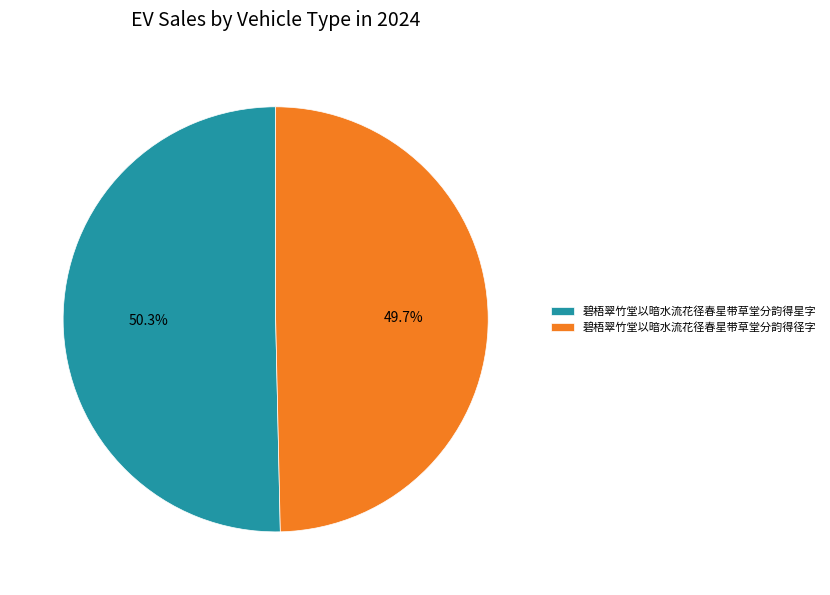

Do 碧梧翠竹堂以暗水流花径春星带草堂分韵得星字 and 碧梧翠竹堂以暗水流花径春星带草堂分韵得径字 together represent more than half of the pie?

Yes